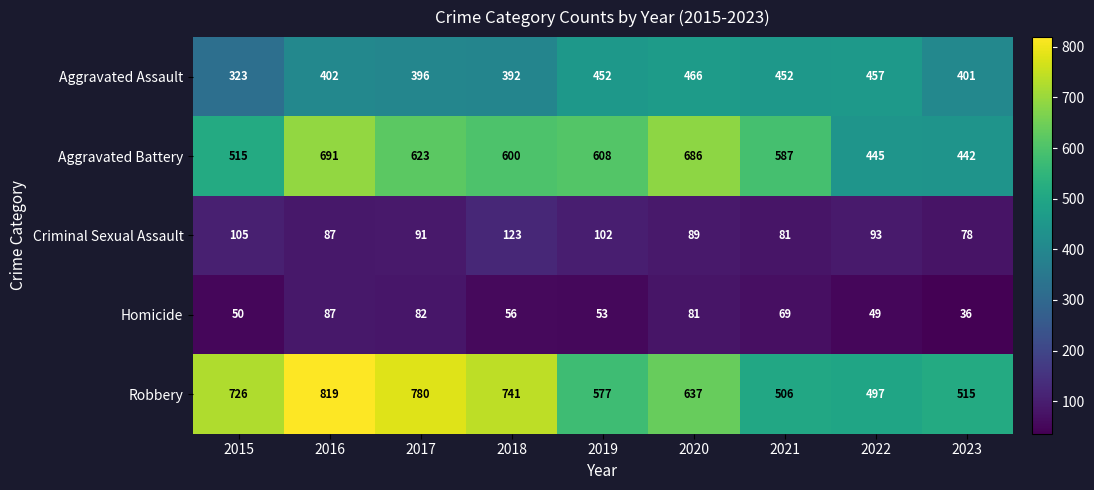

List the series in order of their peak value, highest first.

Robbery, Aggravated Battery, Aggravated Assault, Criminal Sexual Assault, Homicide